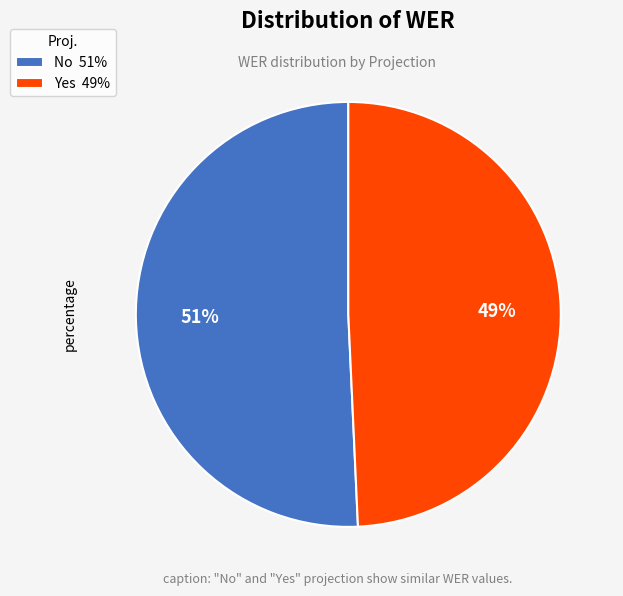

To the nearest percent, what is the combined percentage of No and Yes?

100%